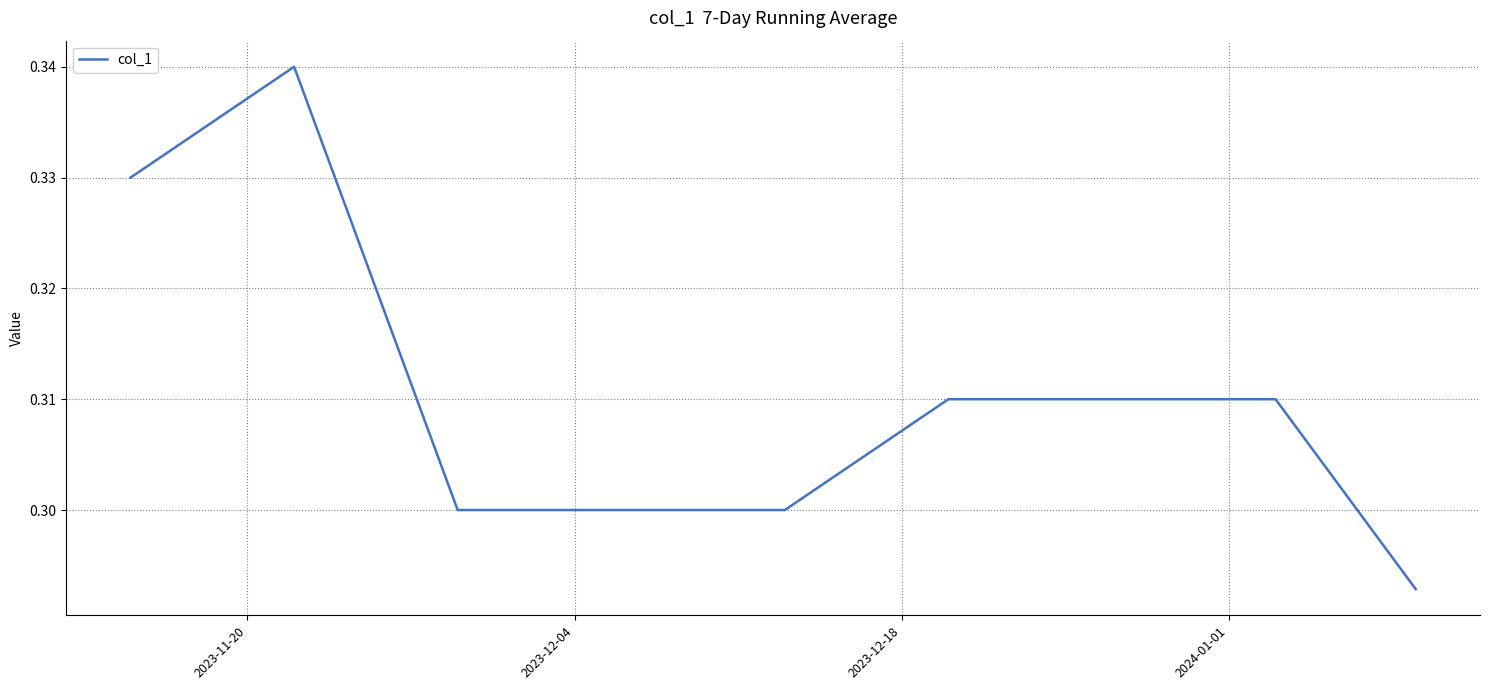

What is the value of the 38th point from the left?

0.3